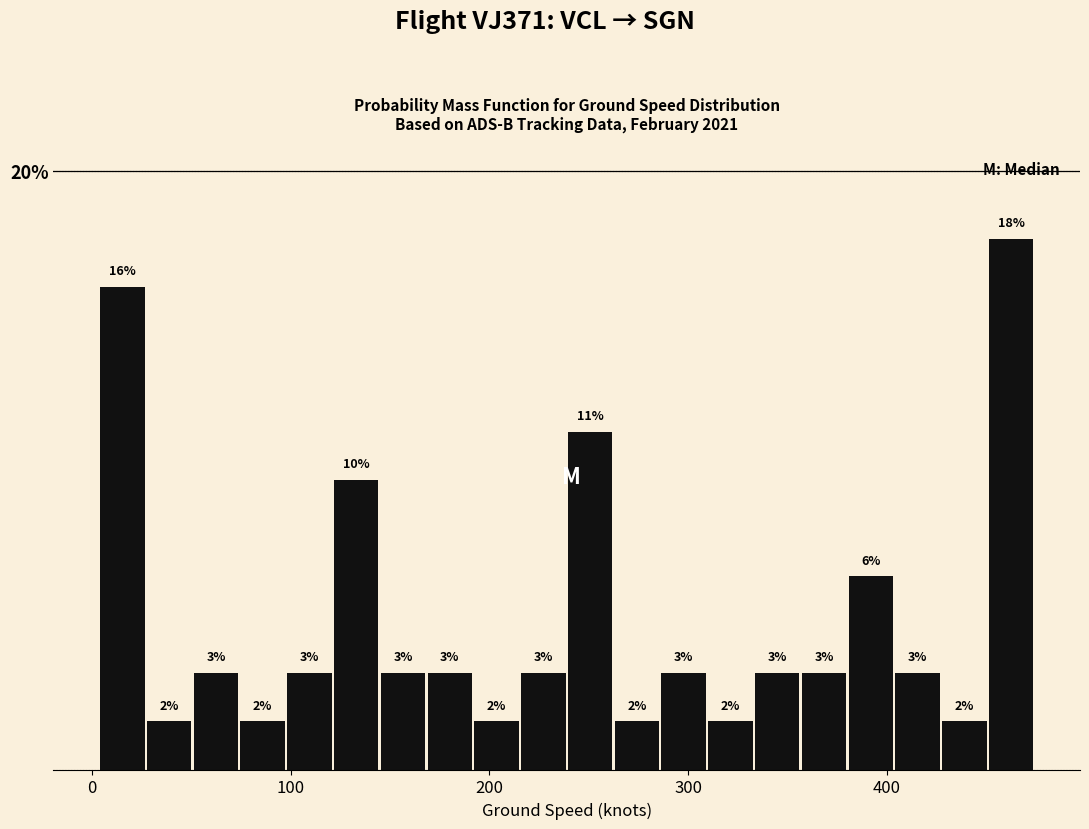

Read against the x-axis, roughly where is the centre of the tallest bar?

460